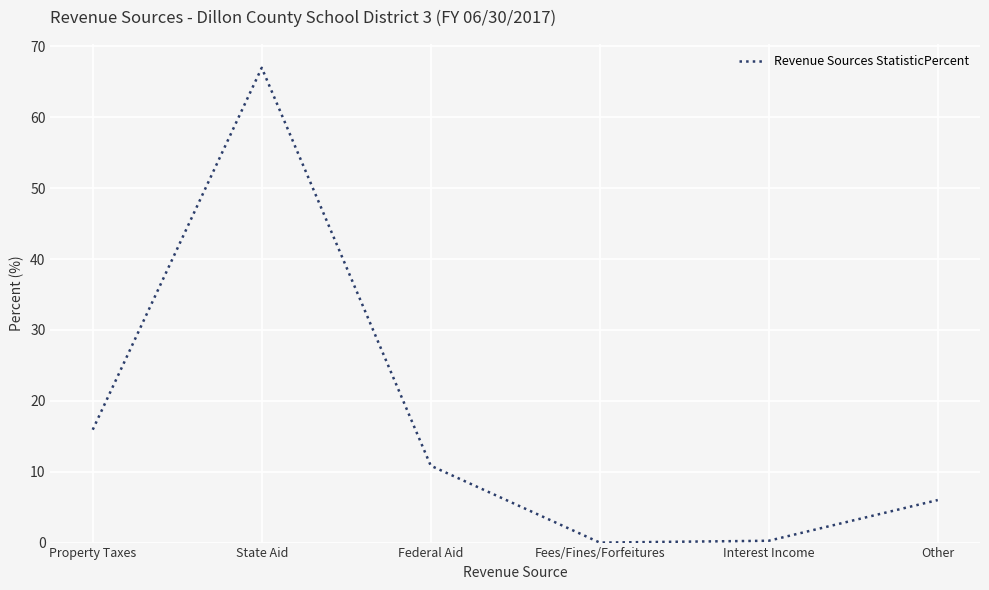

Approximately how many times larger is the value at Other compared to State Aid?

0.1